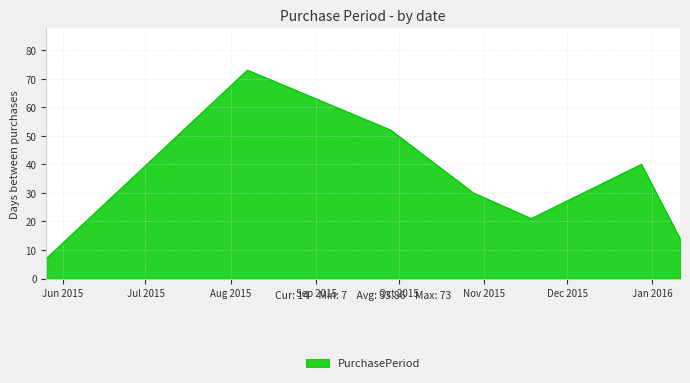

How many interior local peaks (higher than both neighbors) does the data have?

2